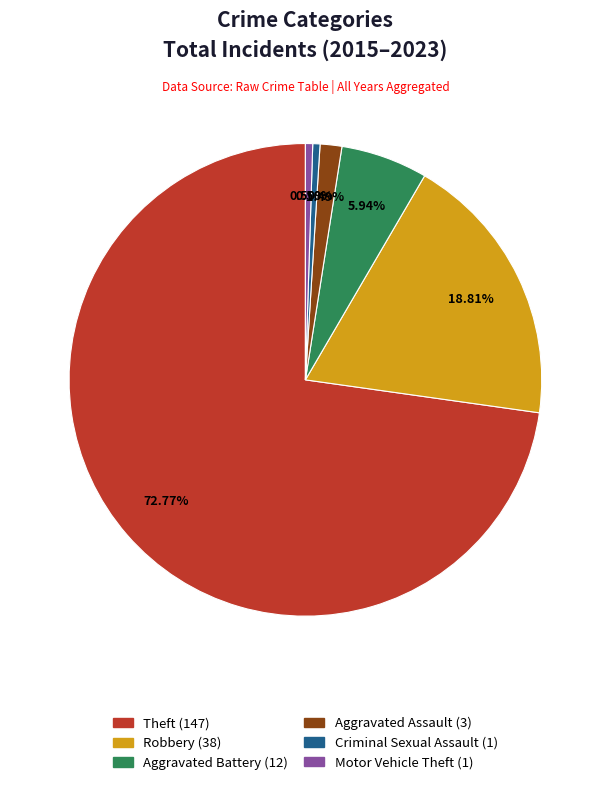

Count the number of slices in the pie.

6